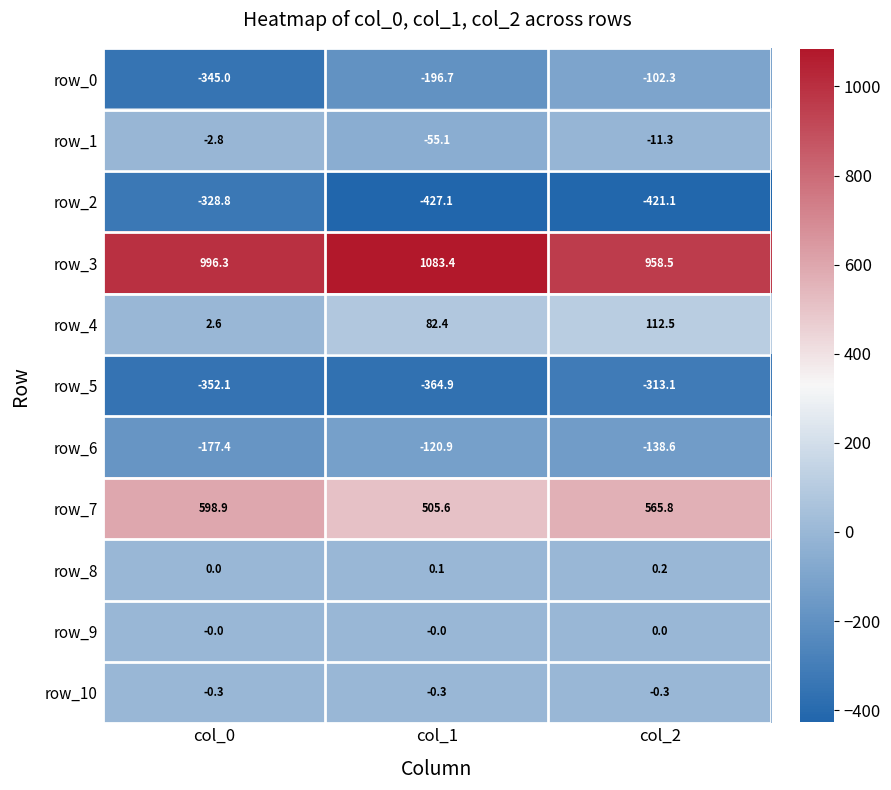

What is the average value of the row_5 series?

-343.4